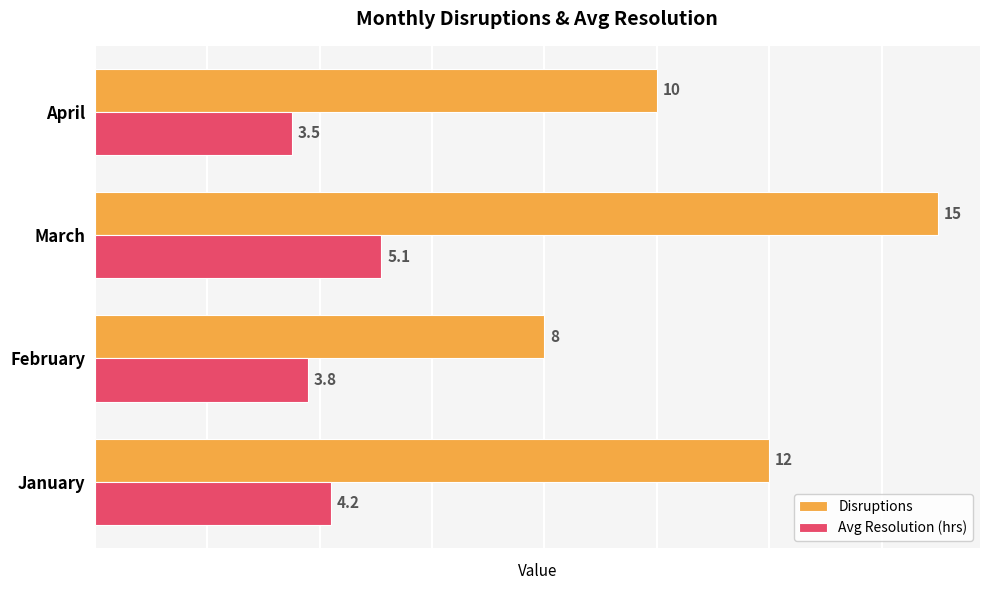

Which series has the widest spread of values?

Disruptions